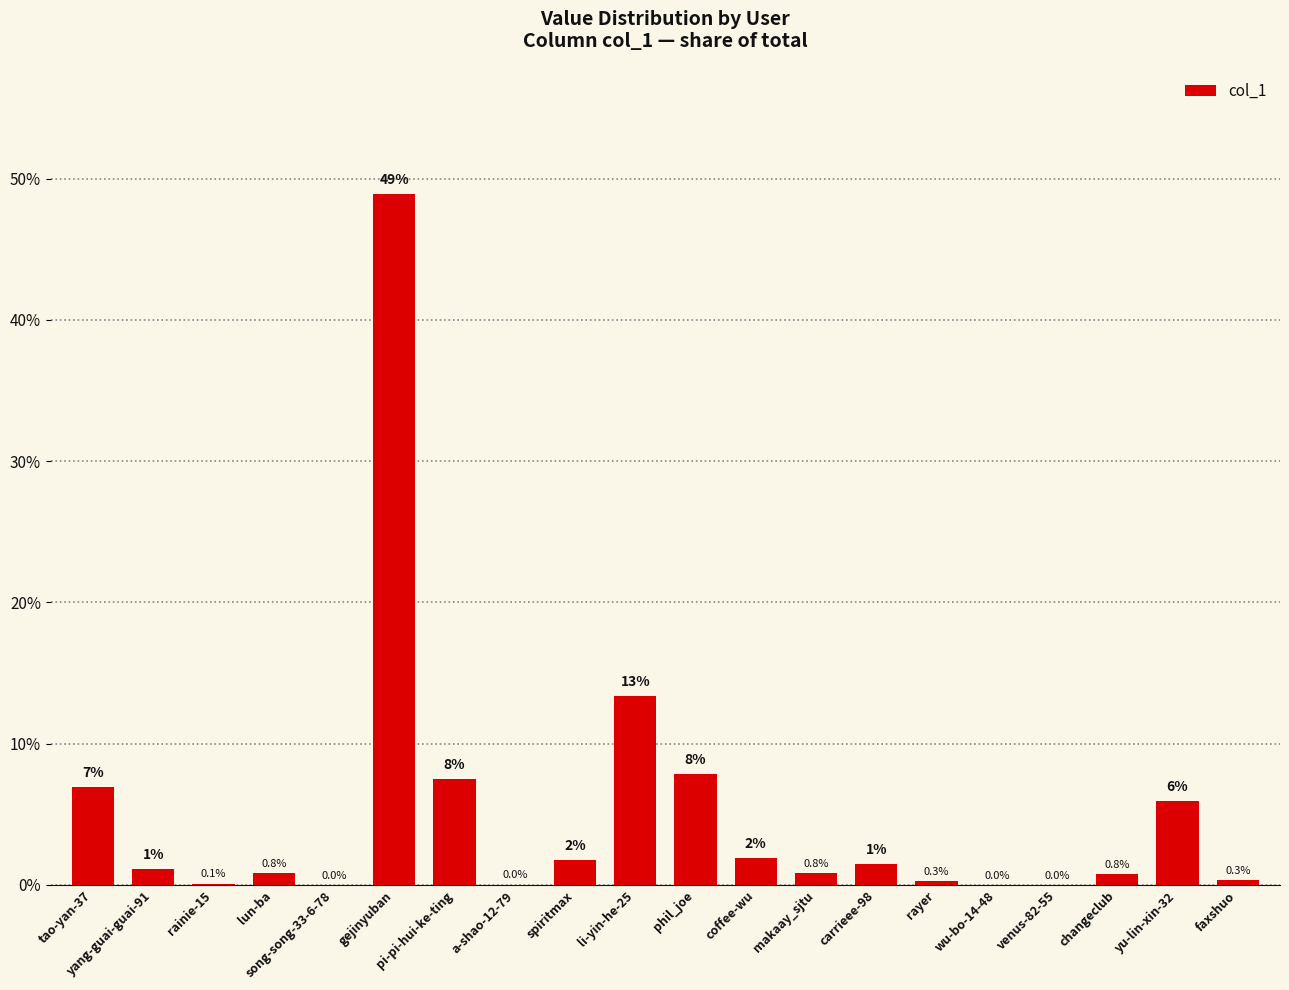

True or false: the data shows 12.4 at pi-pi-hui-ke-ting.

False